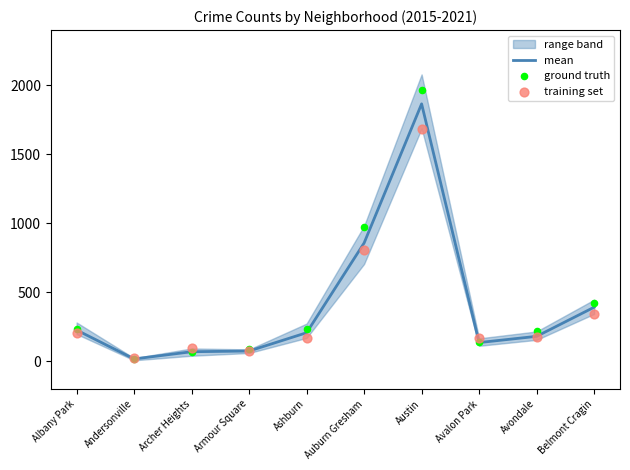

Which series reaches the minimum Y coordinate?

ground truth